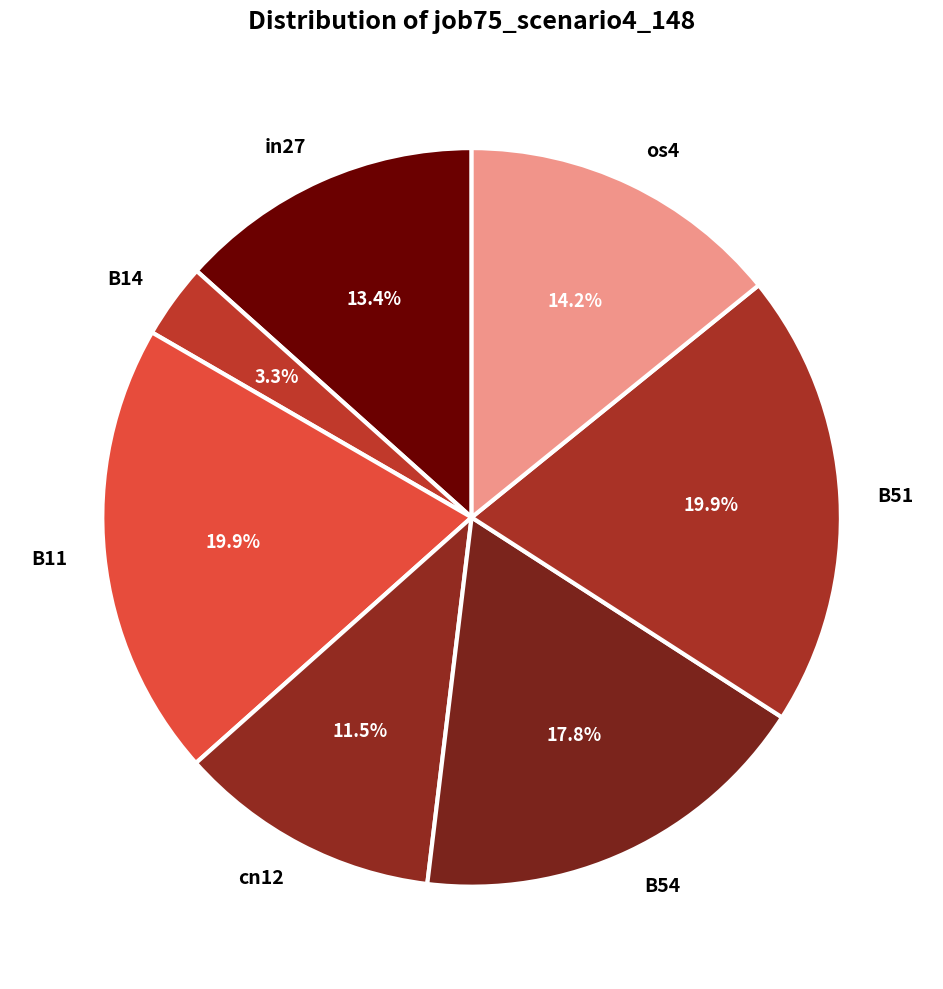

The B14 slice represents 3% of the pie. True or false?

True